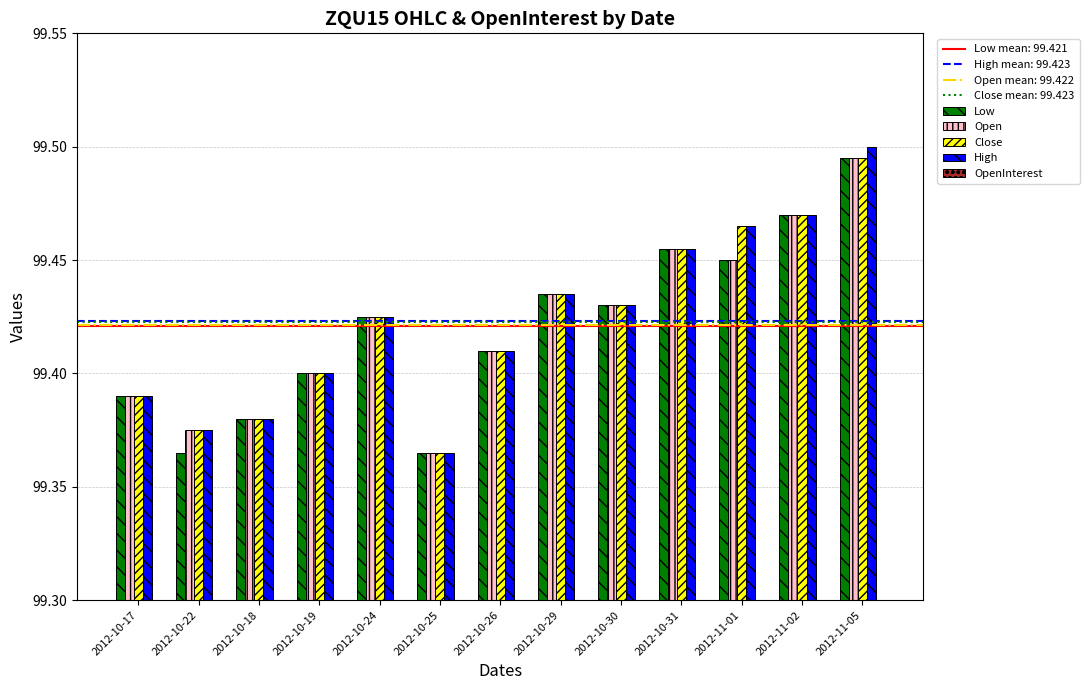

How many bars are there in each group?

5